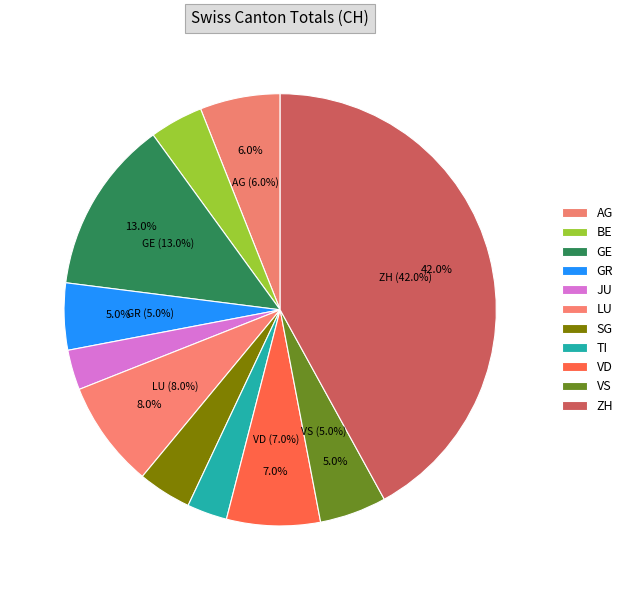

Which category has the smallest portion of the pie?

JU